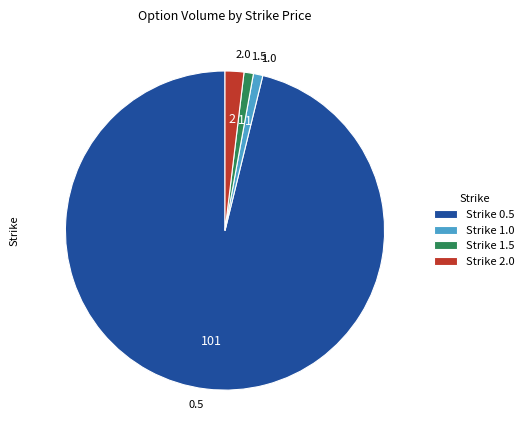

Is the sum of 1.0 and 1.5 greater than half?

No